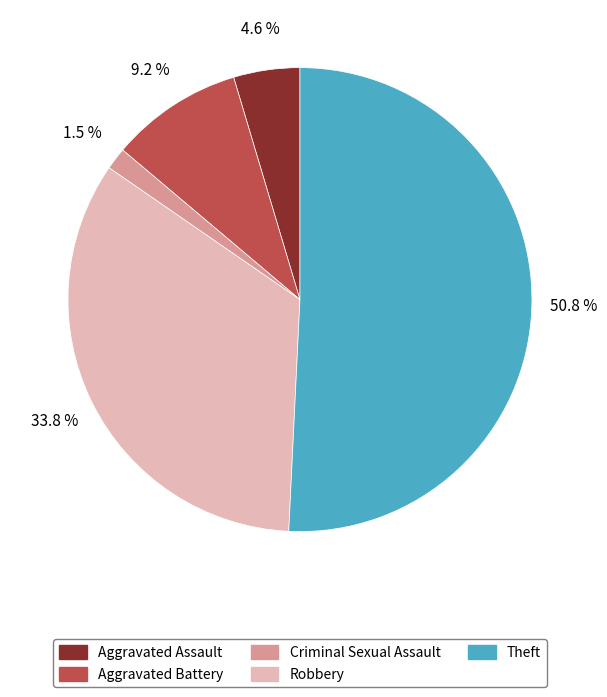

Between Robbery and Aggravated Assault, which is larger?

Robbery